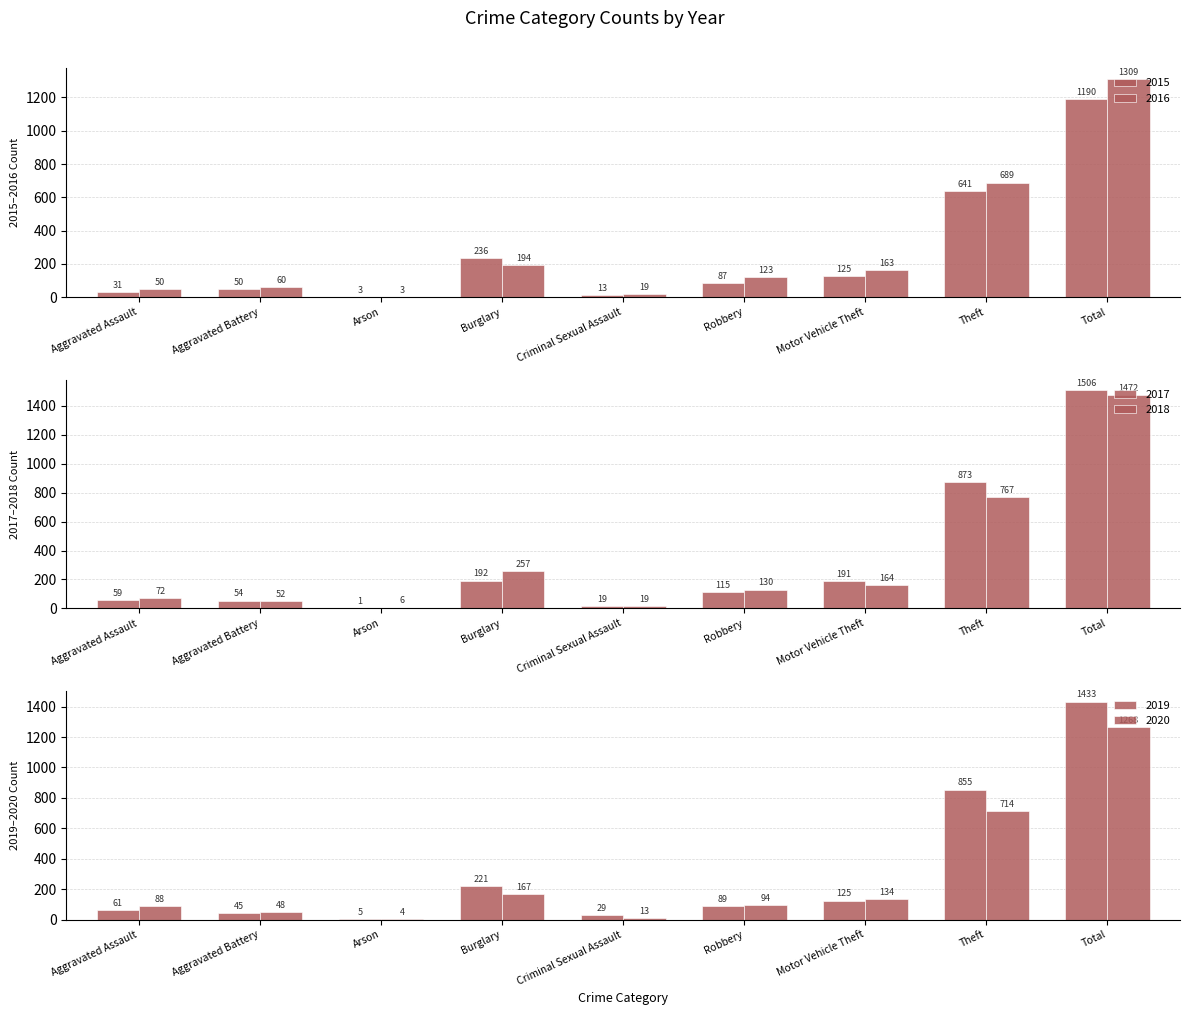

What is the difference between the highest and lowest values at Burglary?

90